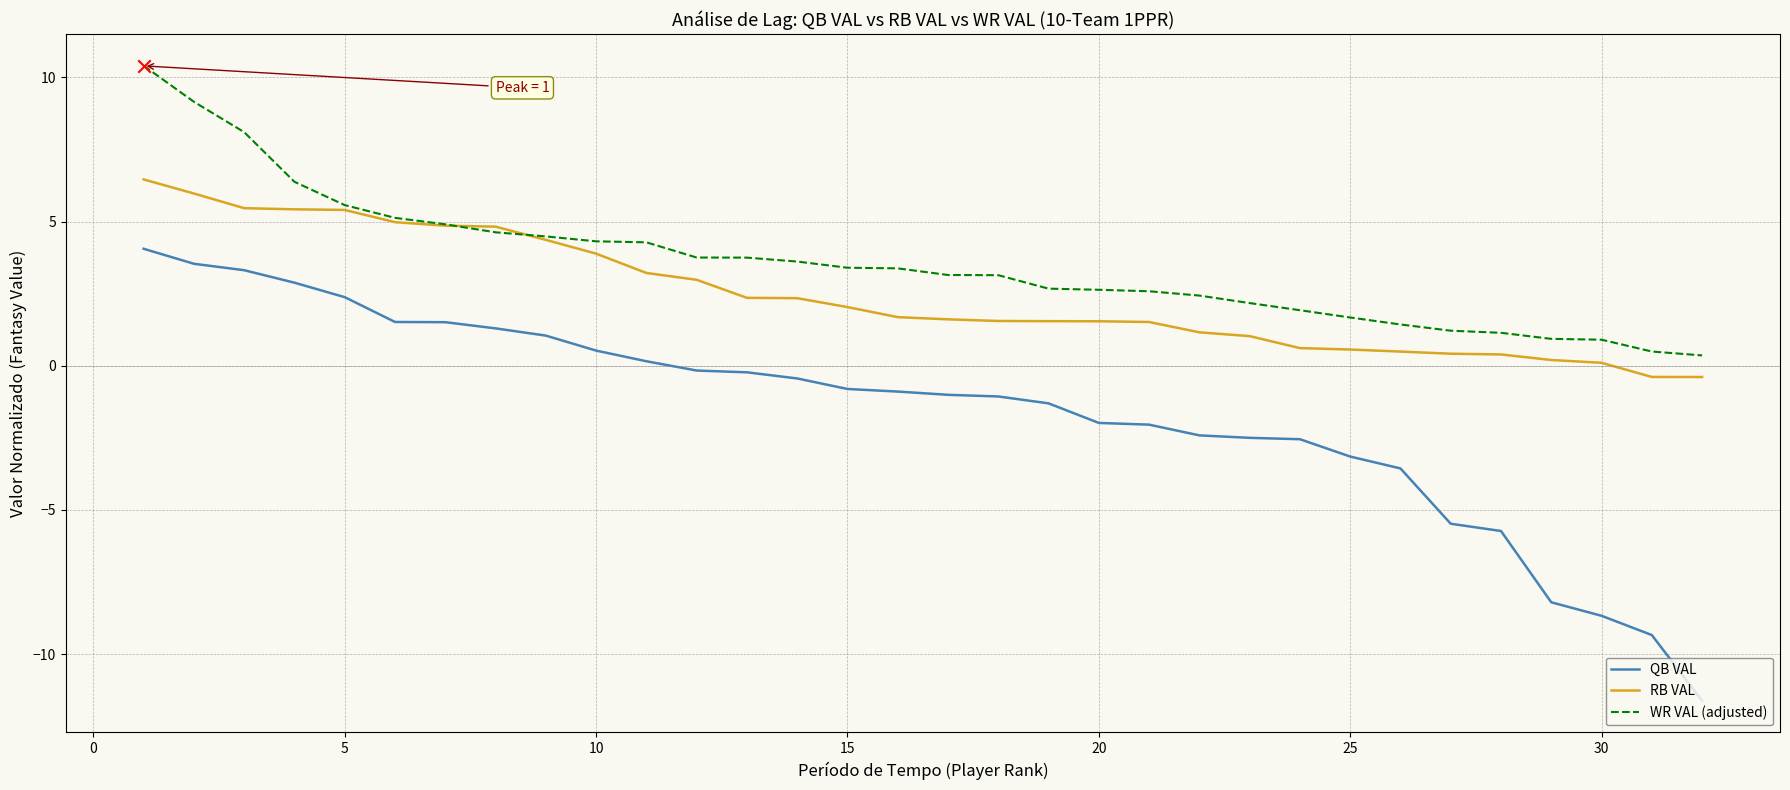

What are all the series names shown in the legend?

QB VAL, RB VAL, WR VAL (adjusted)